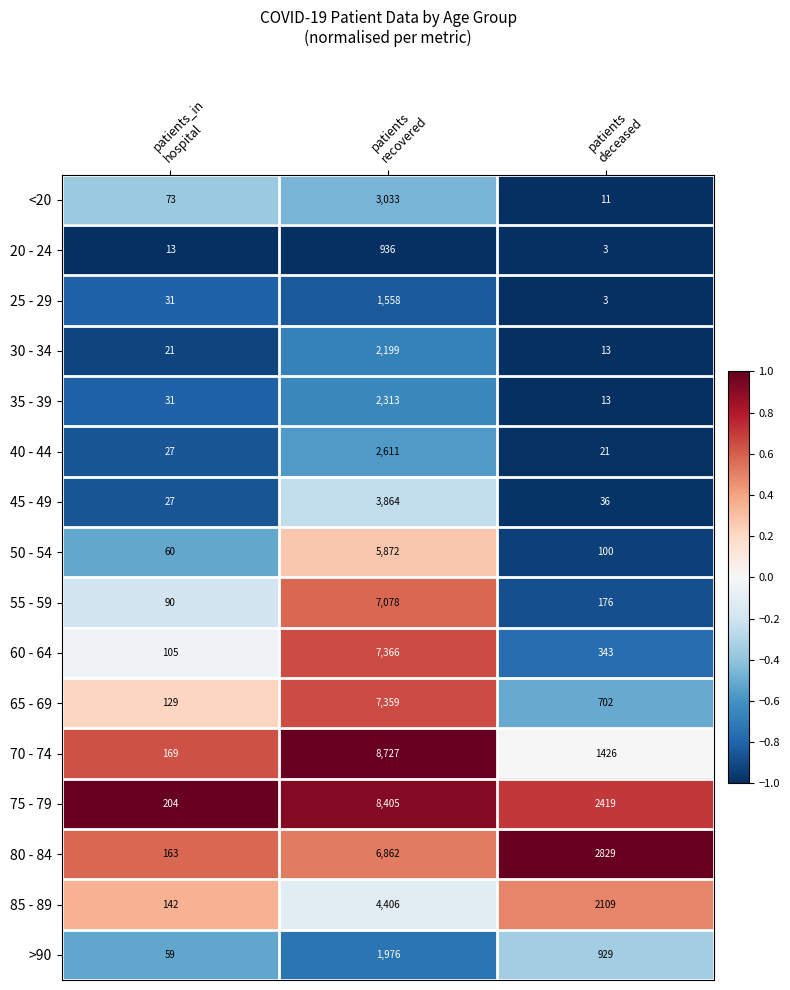

Rank the series by their maximum value, from highest to lowest.

70 - 74, 75 - 79, 60 - 64, 65 - 69, 55 - 59, 80 - 84, 50 - 54, 85 - 89, 45 - 49, <20, 40 - 44, 35 - 39, 30 - 34, >90, 25 - 29, 20 - 24